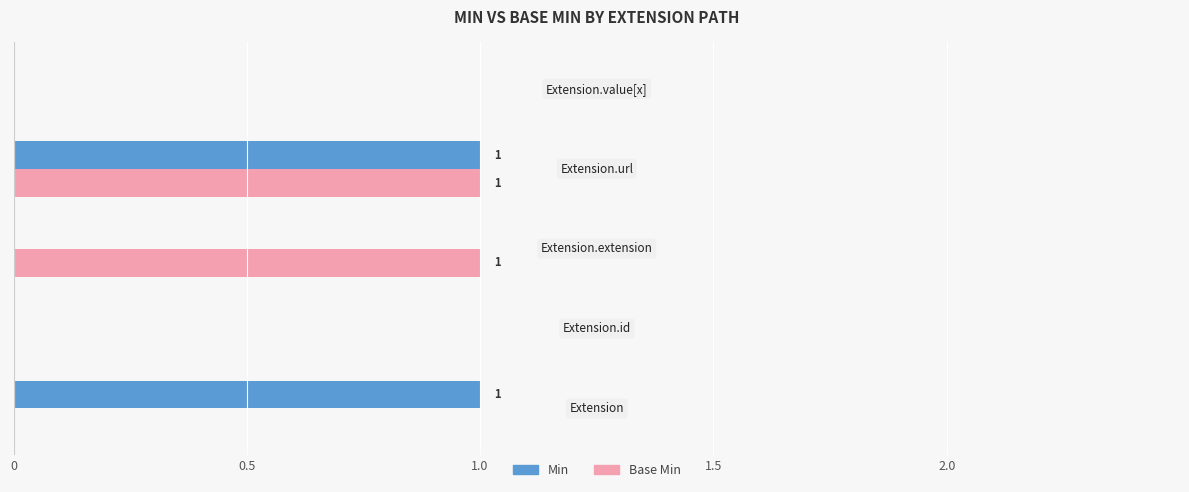

How many categories are shown in the chart?

5